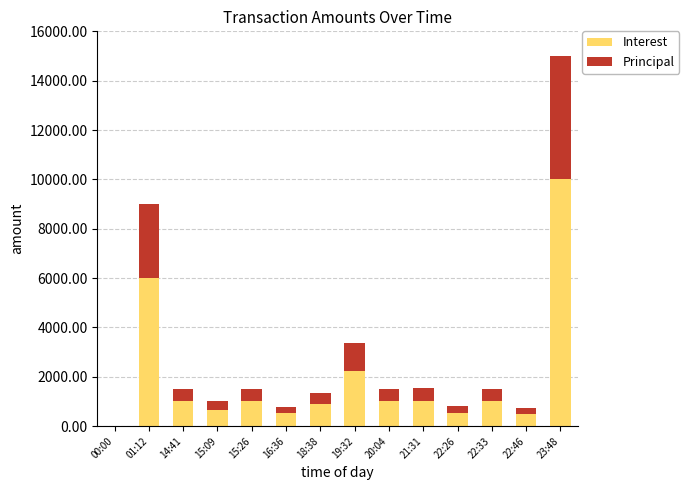

Count the number of data series in this chart.

2